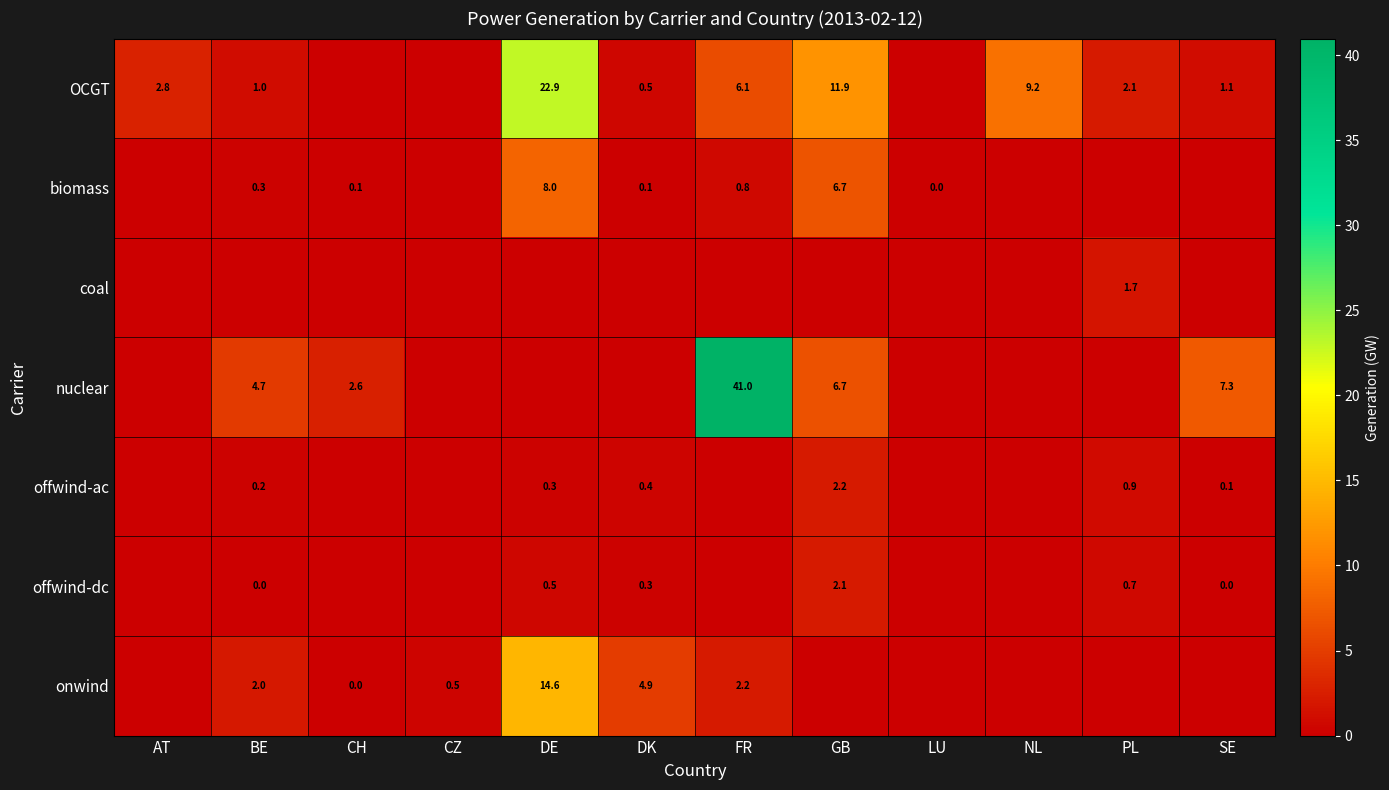

The offwind-dc series shows 1.3 at GB. True or false?

False